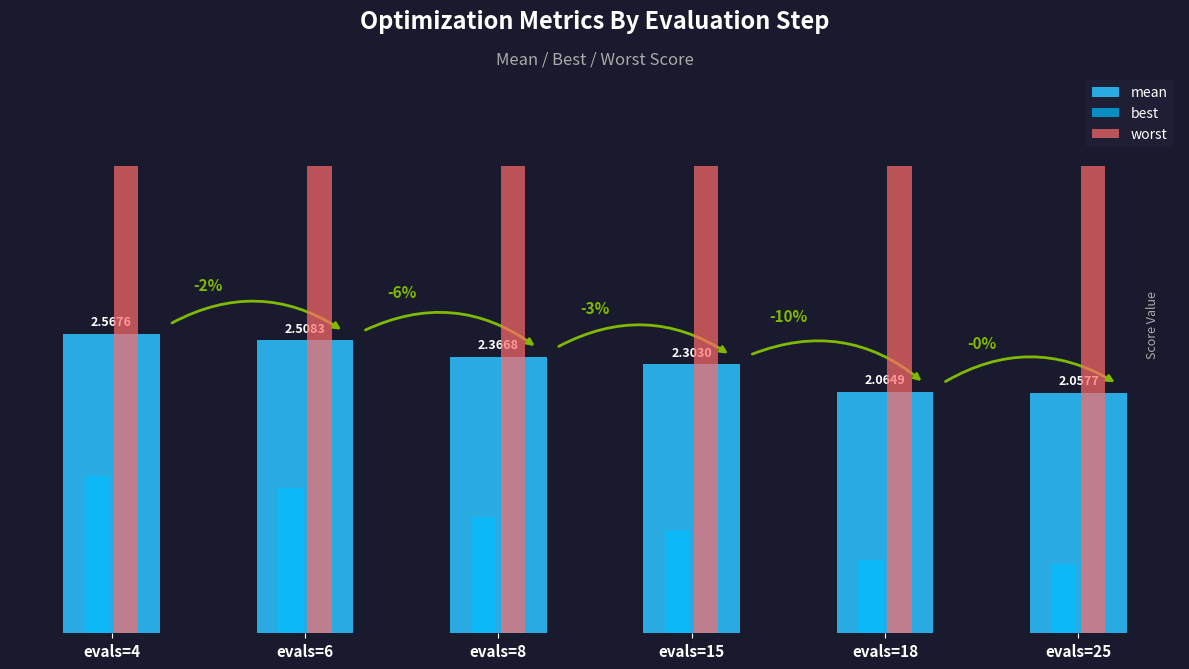

Which series changed the most between evals=15 and evals=18?

best